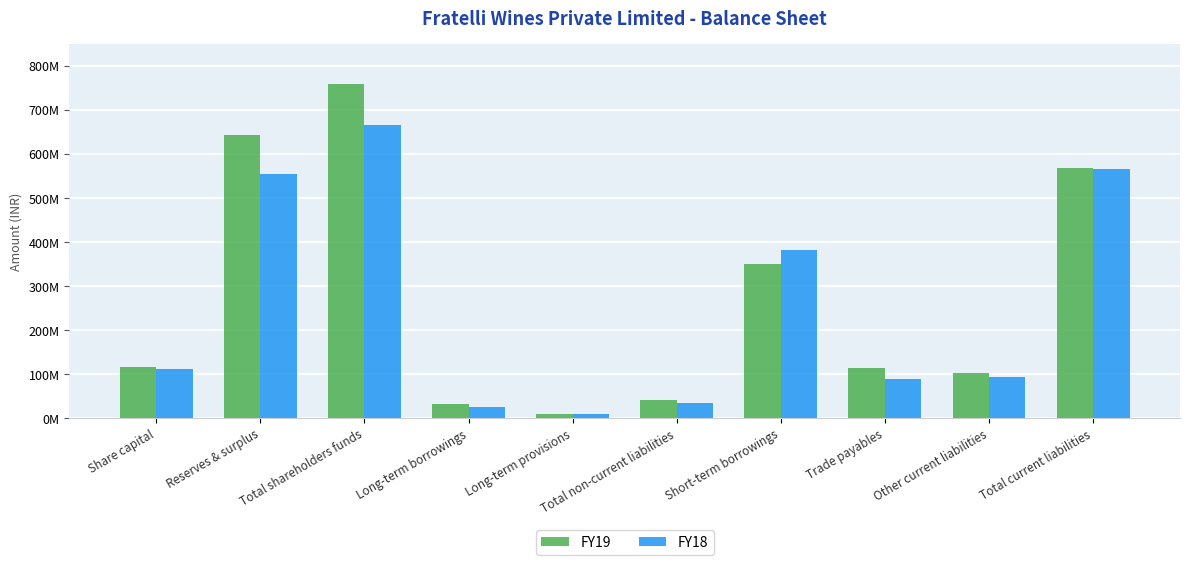

True or false: FY19 has a value of 58115255 at Total non-current liabilities.

False